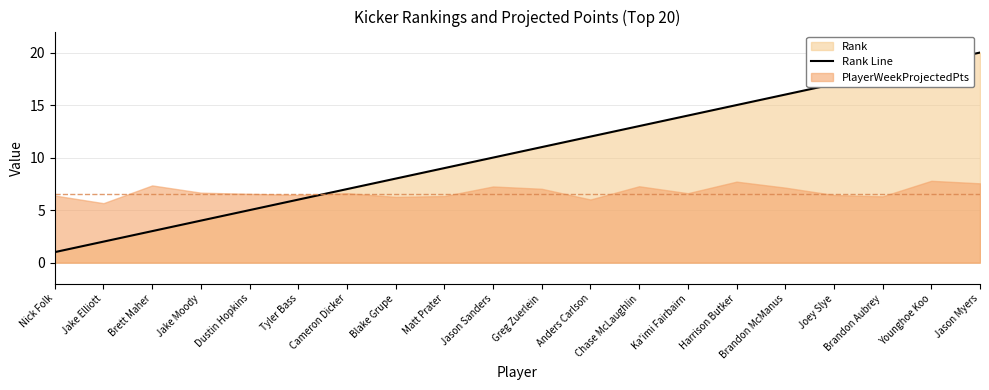

What is the difference between the second highest and second lowest values?

17